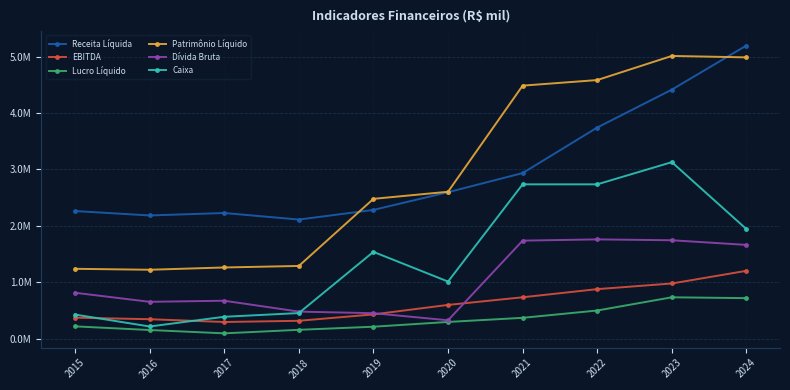

Reading left to right, list all the values displayed in this chart.

Receita Líquida: 2015=2262248	2016=2183786	2017=2227330	2018=2111160	2019=2282124	2020=2596077	2021=2935361	2022=3743074	2023=4415221	2024=5197748
EBITDA: 2015=371475	2016=343917	2017=294562	2018=315852	2019=429217	2020=597342	2021=732913	2022=877204	2023=977494	2024=1202140
Lucro Líquido: 2015=217093	2016=152269	2017=93258	2018=155906	2019=210896	2020=295253	2021=368491	2022=498136	2023=732561	2024=717511
Patrimônio Líquido: 2015=1237732	2016=1220916	2017=1261577	2018=1288220	2019=2478409	2020=2604166	2021=4486008	2022=4584849	2023=5012671	2024=4987121
Dívida Bruta: 2015=812774	2016=652402	2017=671694	2018=478659	2019=450676	2020=325050	2021=1737246	2022=1759542	2023=1744067	2024=1661549
Caixa: 2015=426415	2016=214772	2017=387169	2018=452799	2019=1538156	2020=1011638	2021=2735764	2022=2735765	2023=3129162	2024=1942162